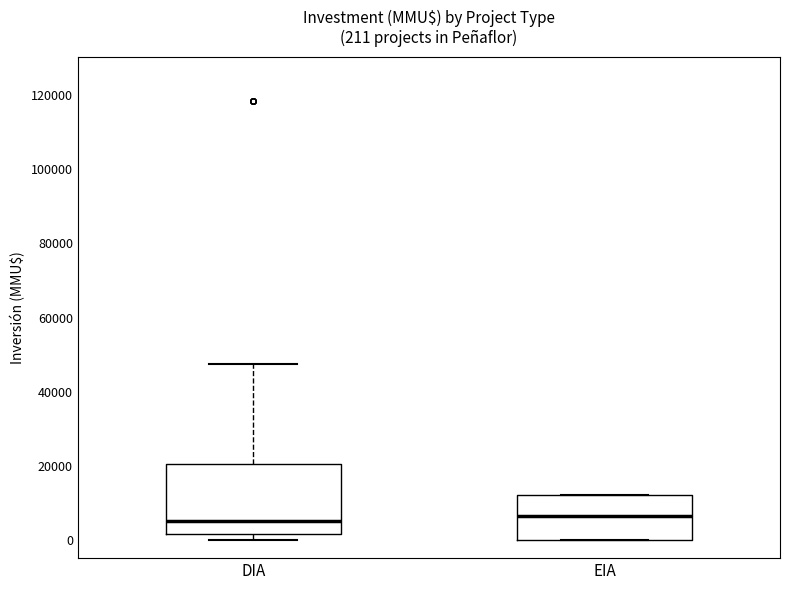

Comparing the boxes themselves (not the whiskers), which one is the tallest?

DIA